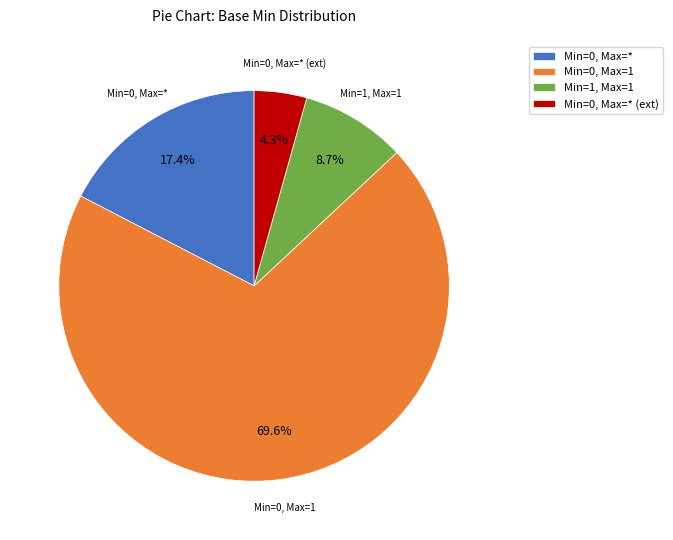

What percentage do Min=0, Max=1 and Min=0, Max=* (ext) together represent?

73.9%